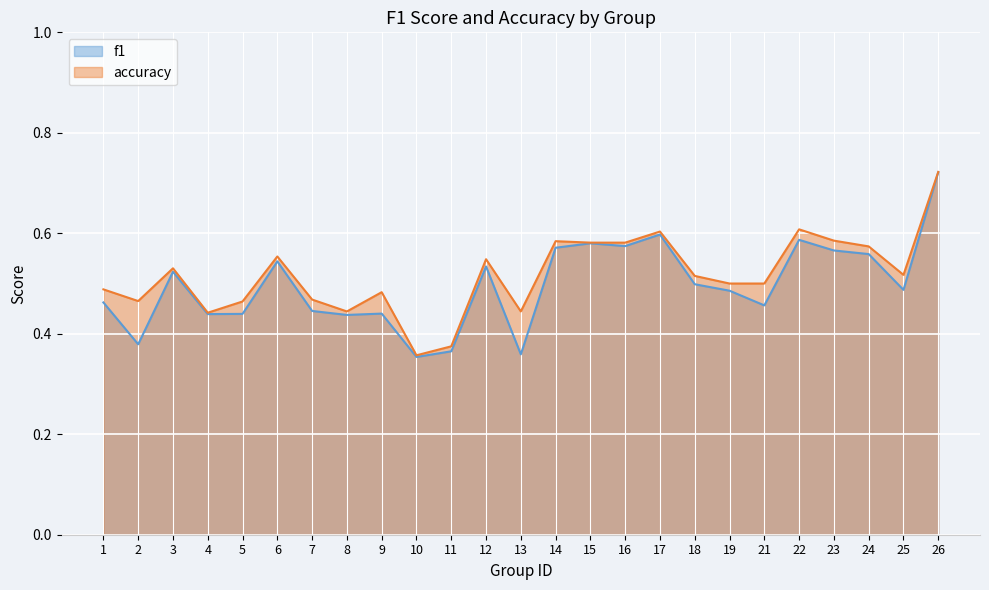

How many f1 values are between 0 and 1?

25